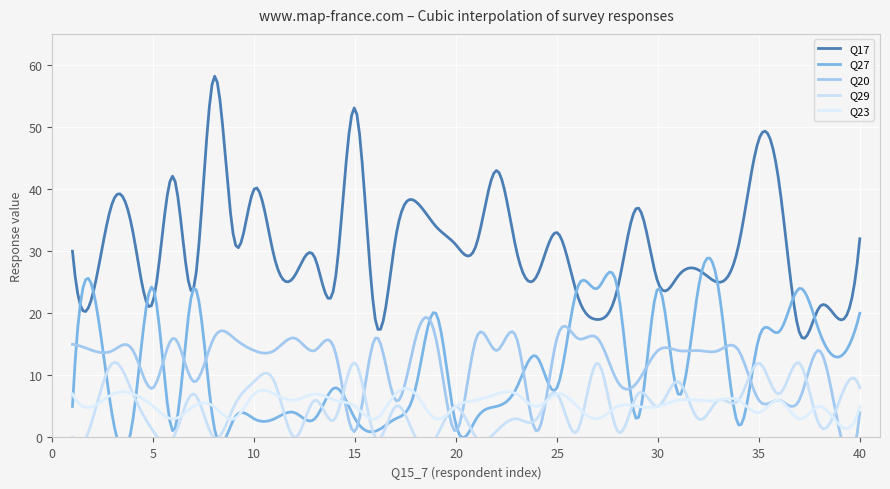

How many lines are shown in the chart?

5